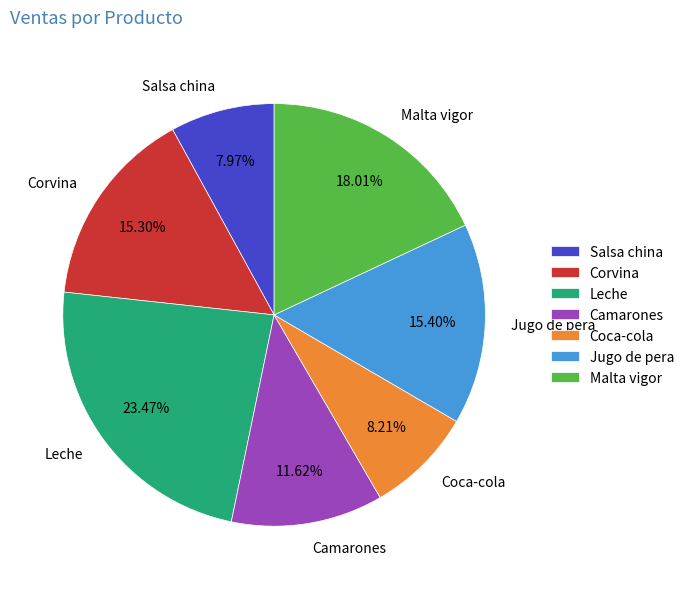

Is it true that Coca-cola is 20% of the pie?

False